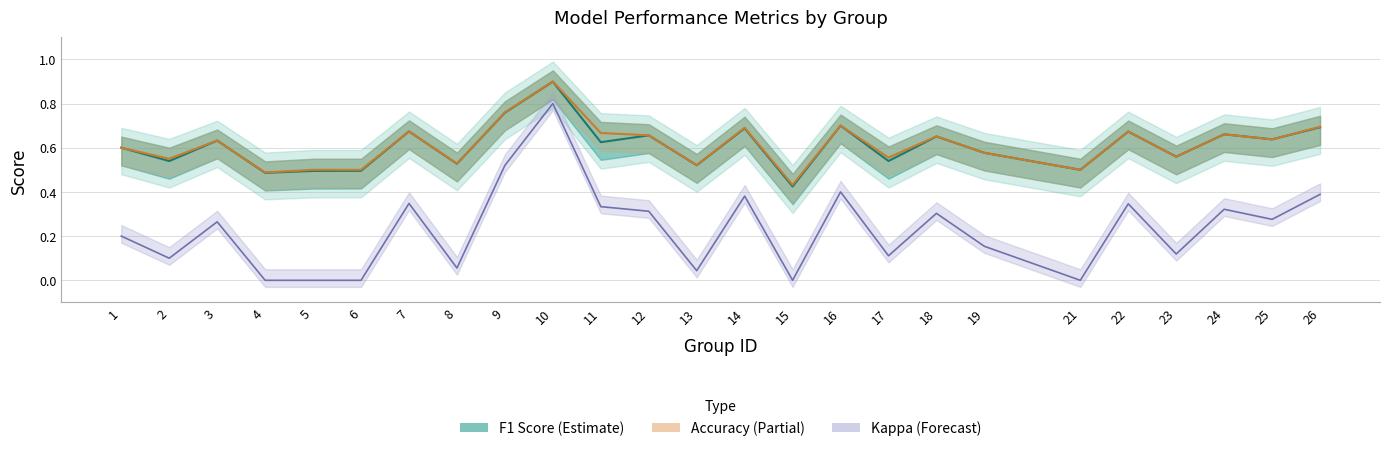

Between 6 and 14, which series saw the biggest shift?

accuracy